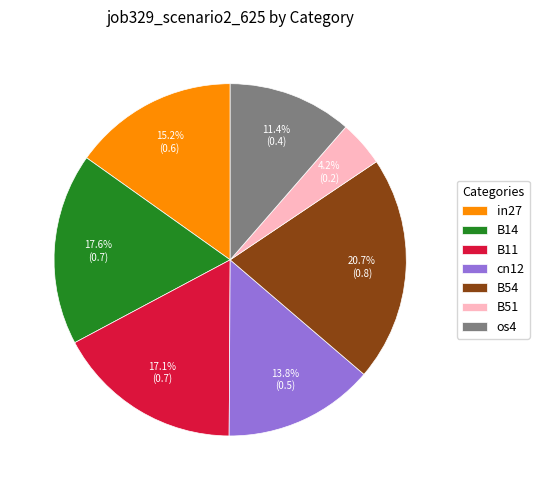

What percentage is the B54 slice, to the nearest percent?

21%